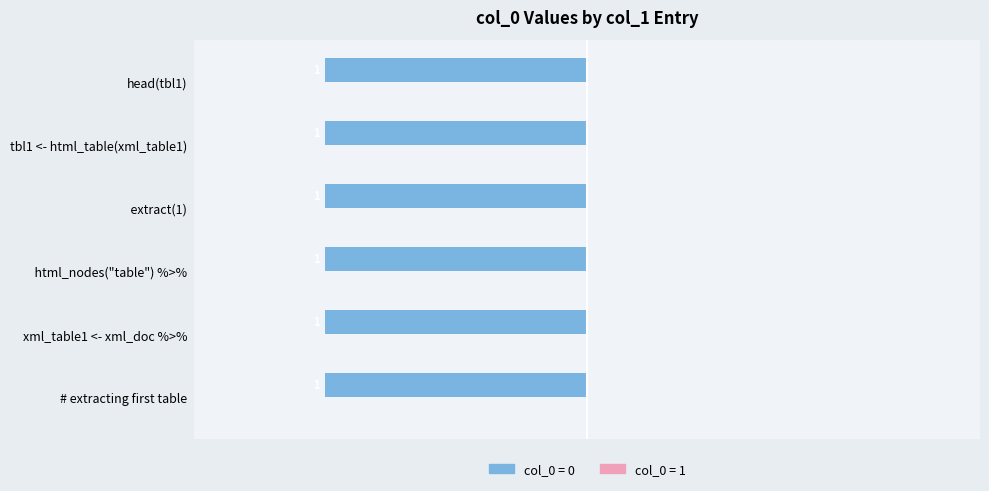

What is the total value across all series at xml_table1 <- xml_doc %>%?

1